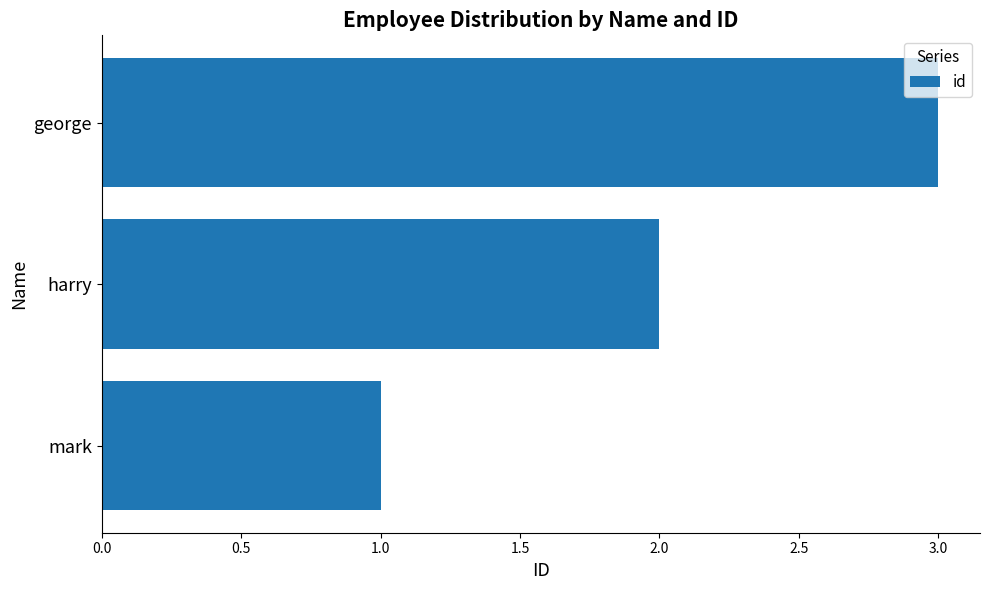

Is it true that the value at harry is 2?

True